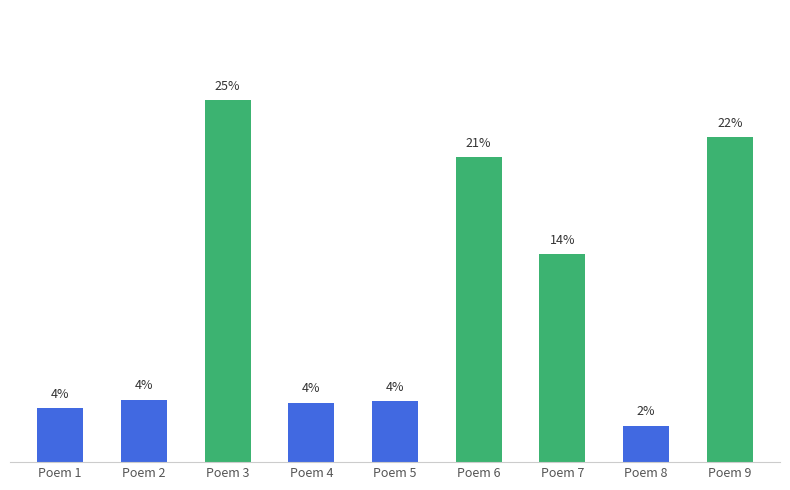

Between Poem 7 and Poem 1, which is larger?

Poem 7